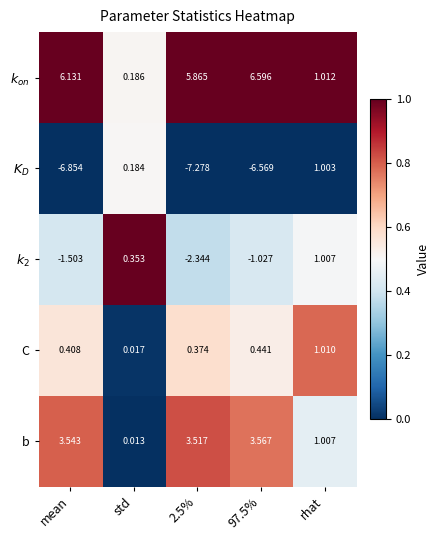

Rank the series at 97.5% from highest to lowest value.

$k_{on}$, b, C, $k_2$, $K_D$